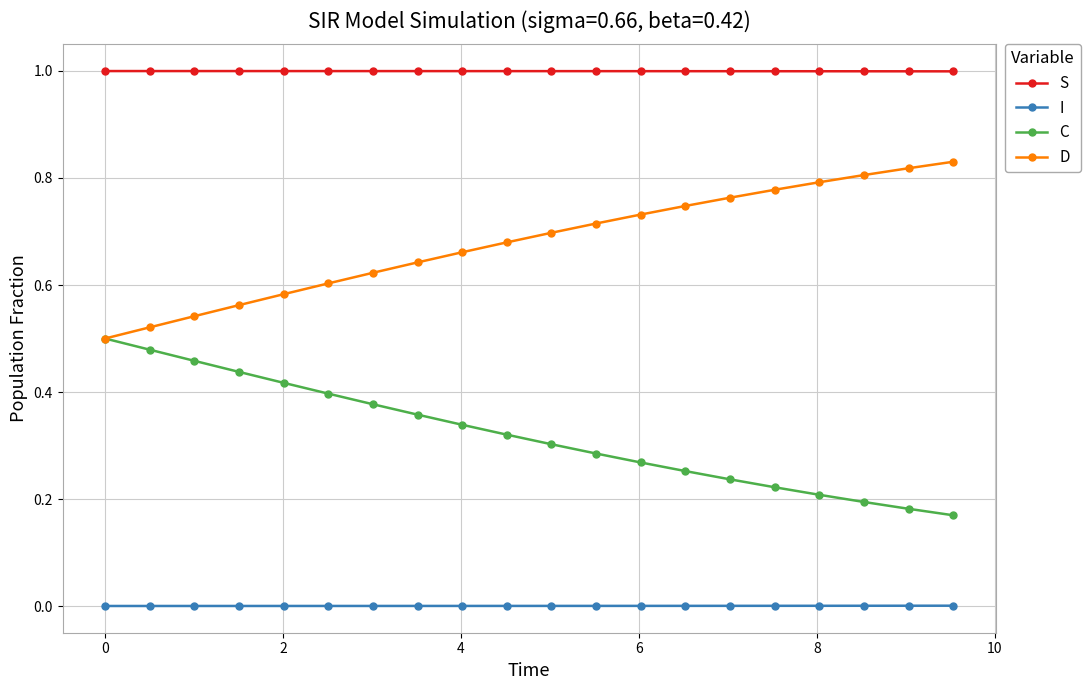

Is this an area chart (filled region under the line)?

No